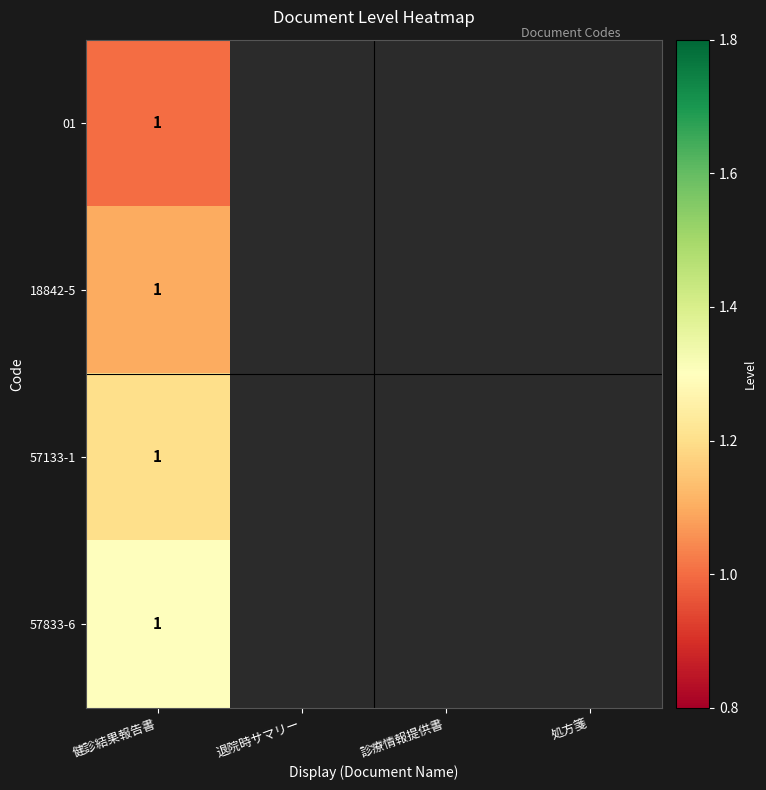

At how many categories does at least one series exceed 1?

1